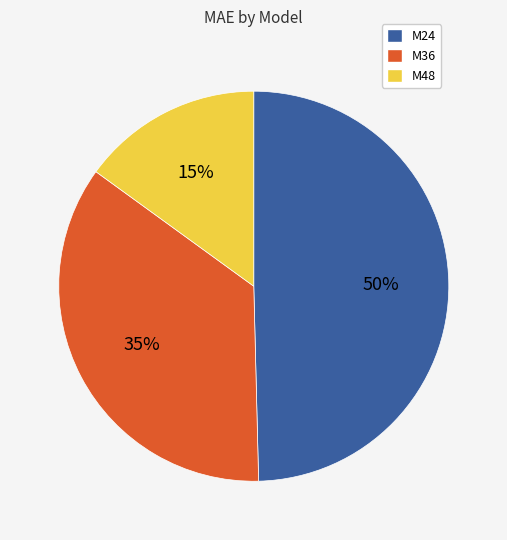

Does any single category account for the majority?

No